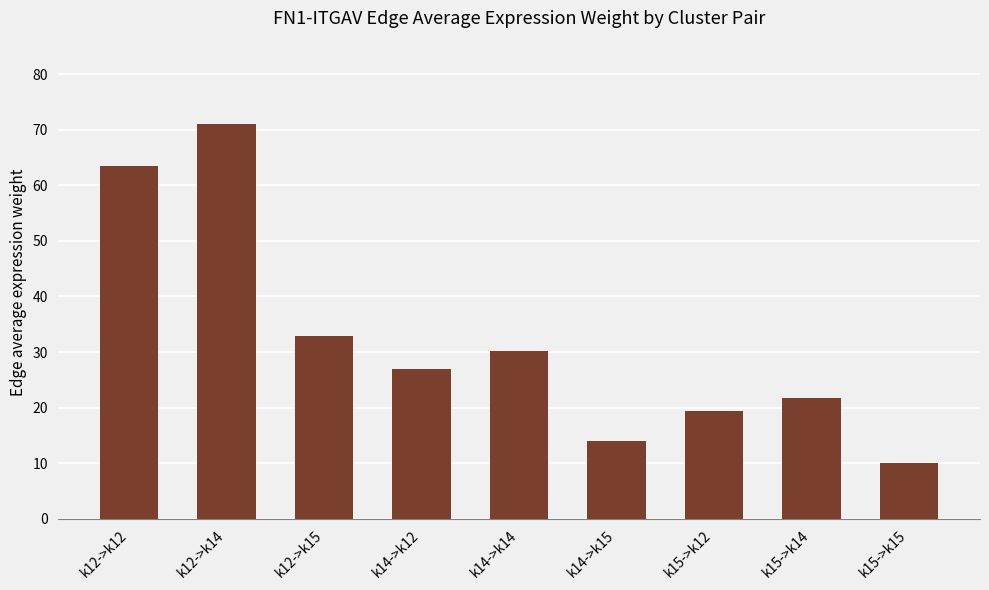

What position from the right is k14->k12?

6